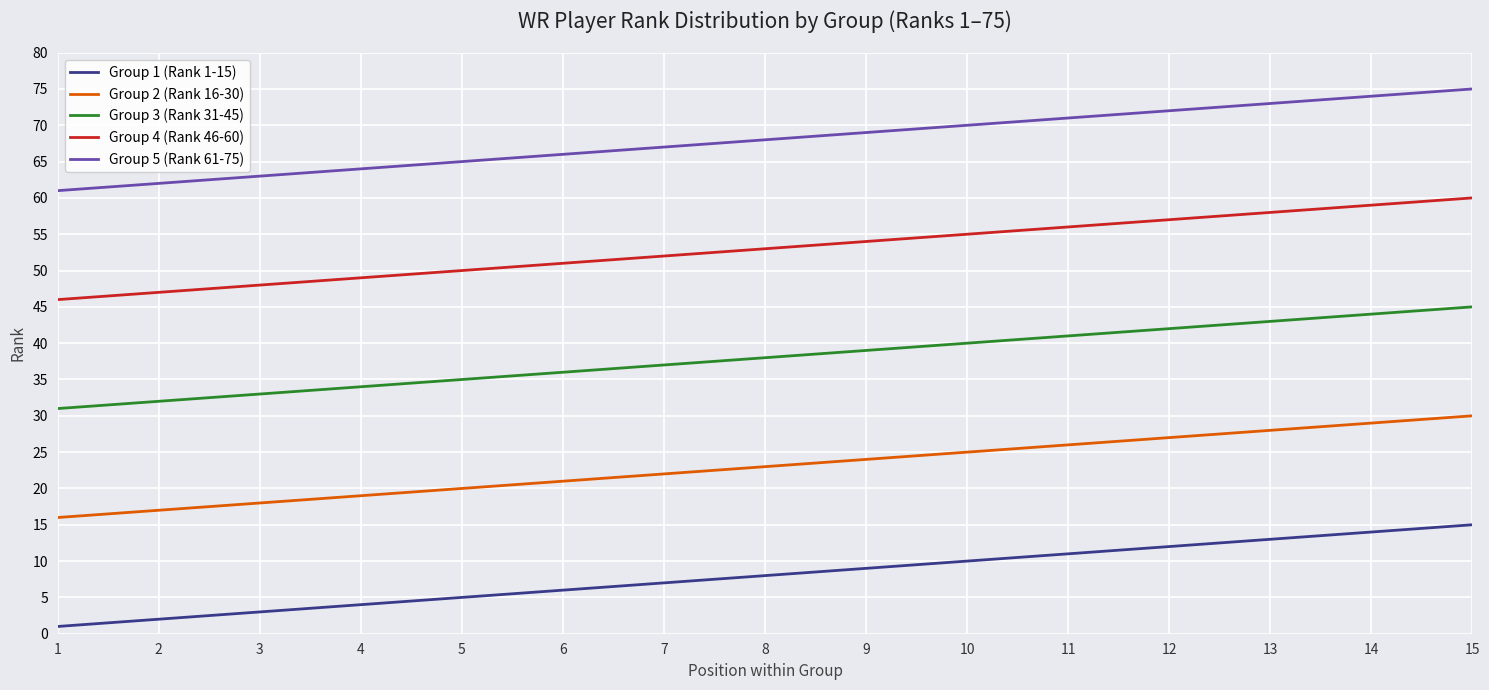

At 13, list the series in order from smallest to largest.

Group 1 (Rank 1-15), Group 2 (Rank 16-30), Group 3 (Rank 31-45), Group 4 (Rank 46-60), Group 5 (Rank 61-75)